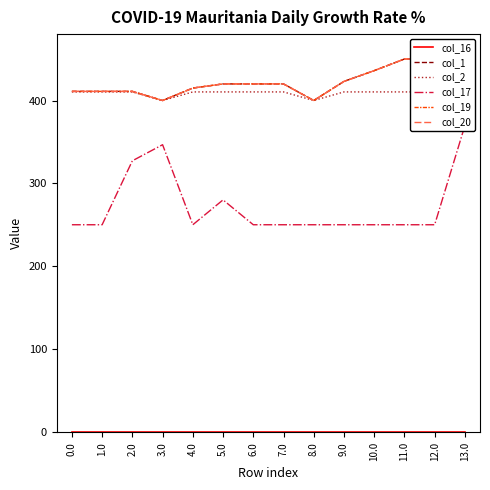

What is the label of the 8th point from the right?

6.0